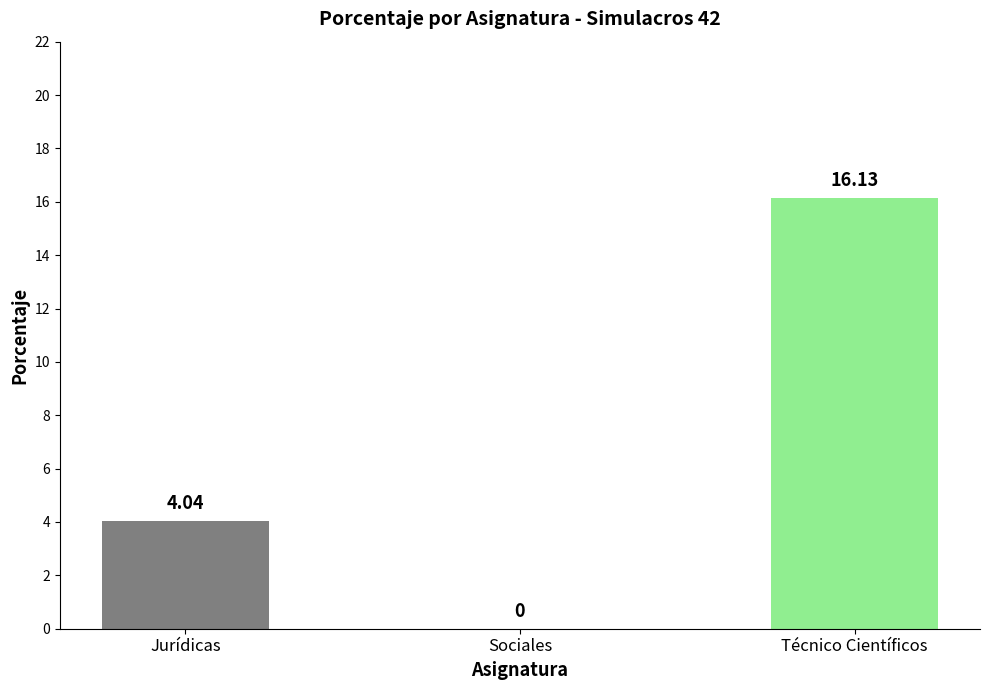

At which category does the chart reach its peak across all series?

Técnico Científicos